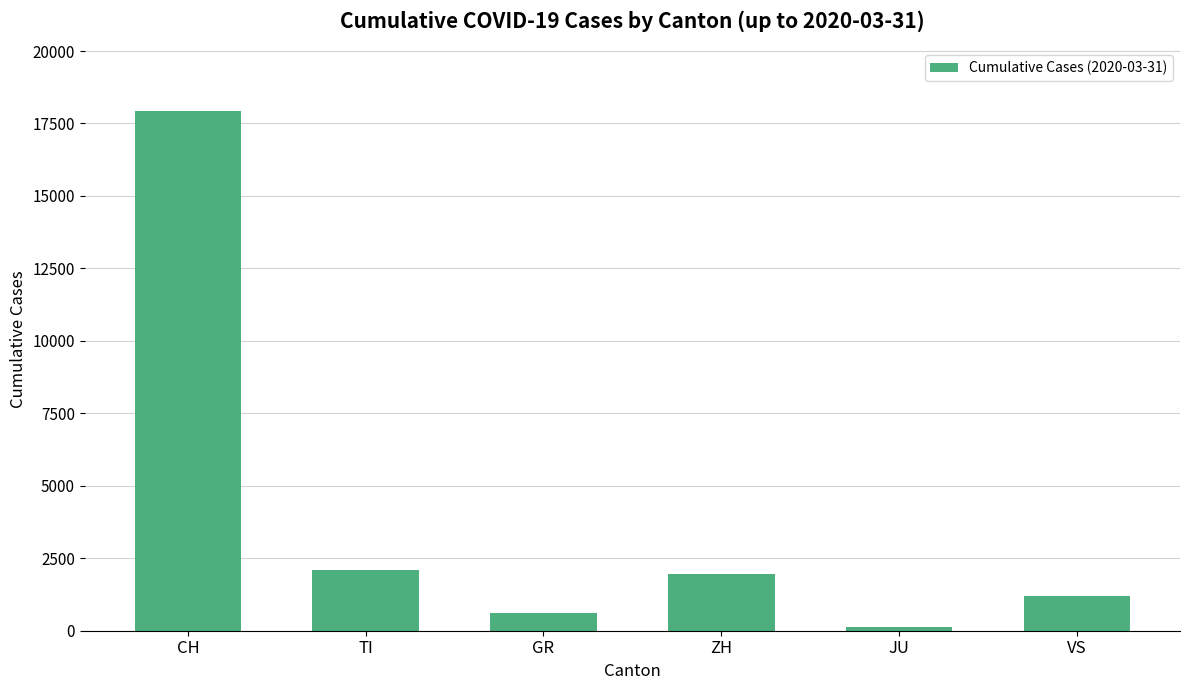

What is the label of the 6th bar from the right?

CH